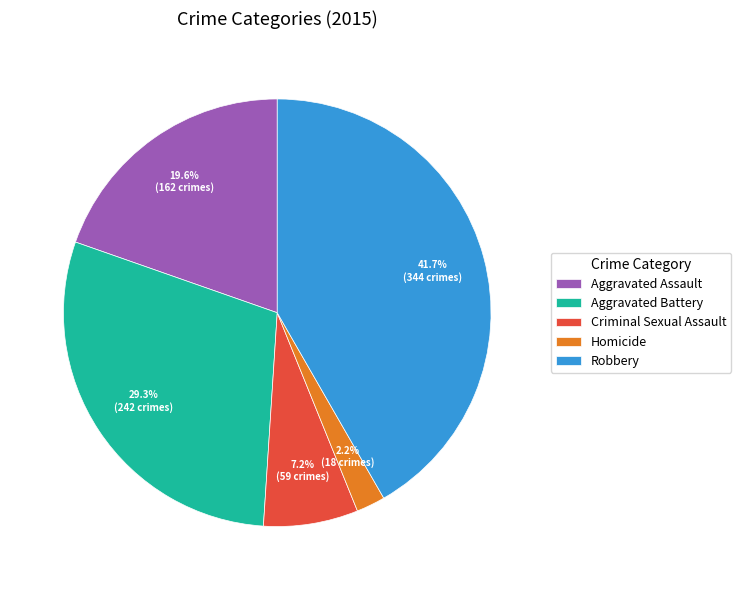

Count the number of slices in the pie.

5